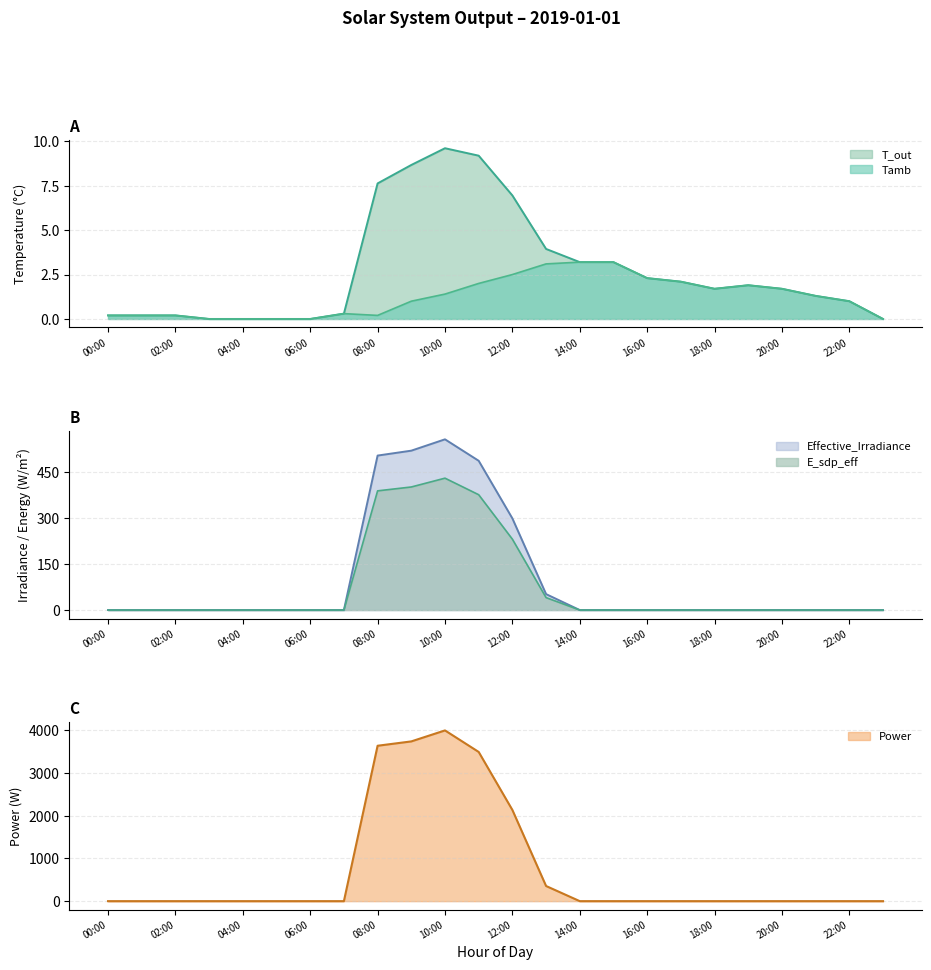

True or false: Effective_Irradiance has a value of 0.0 at 00:00.

True